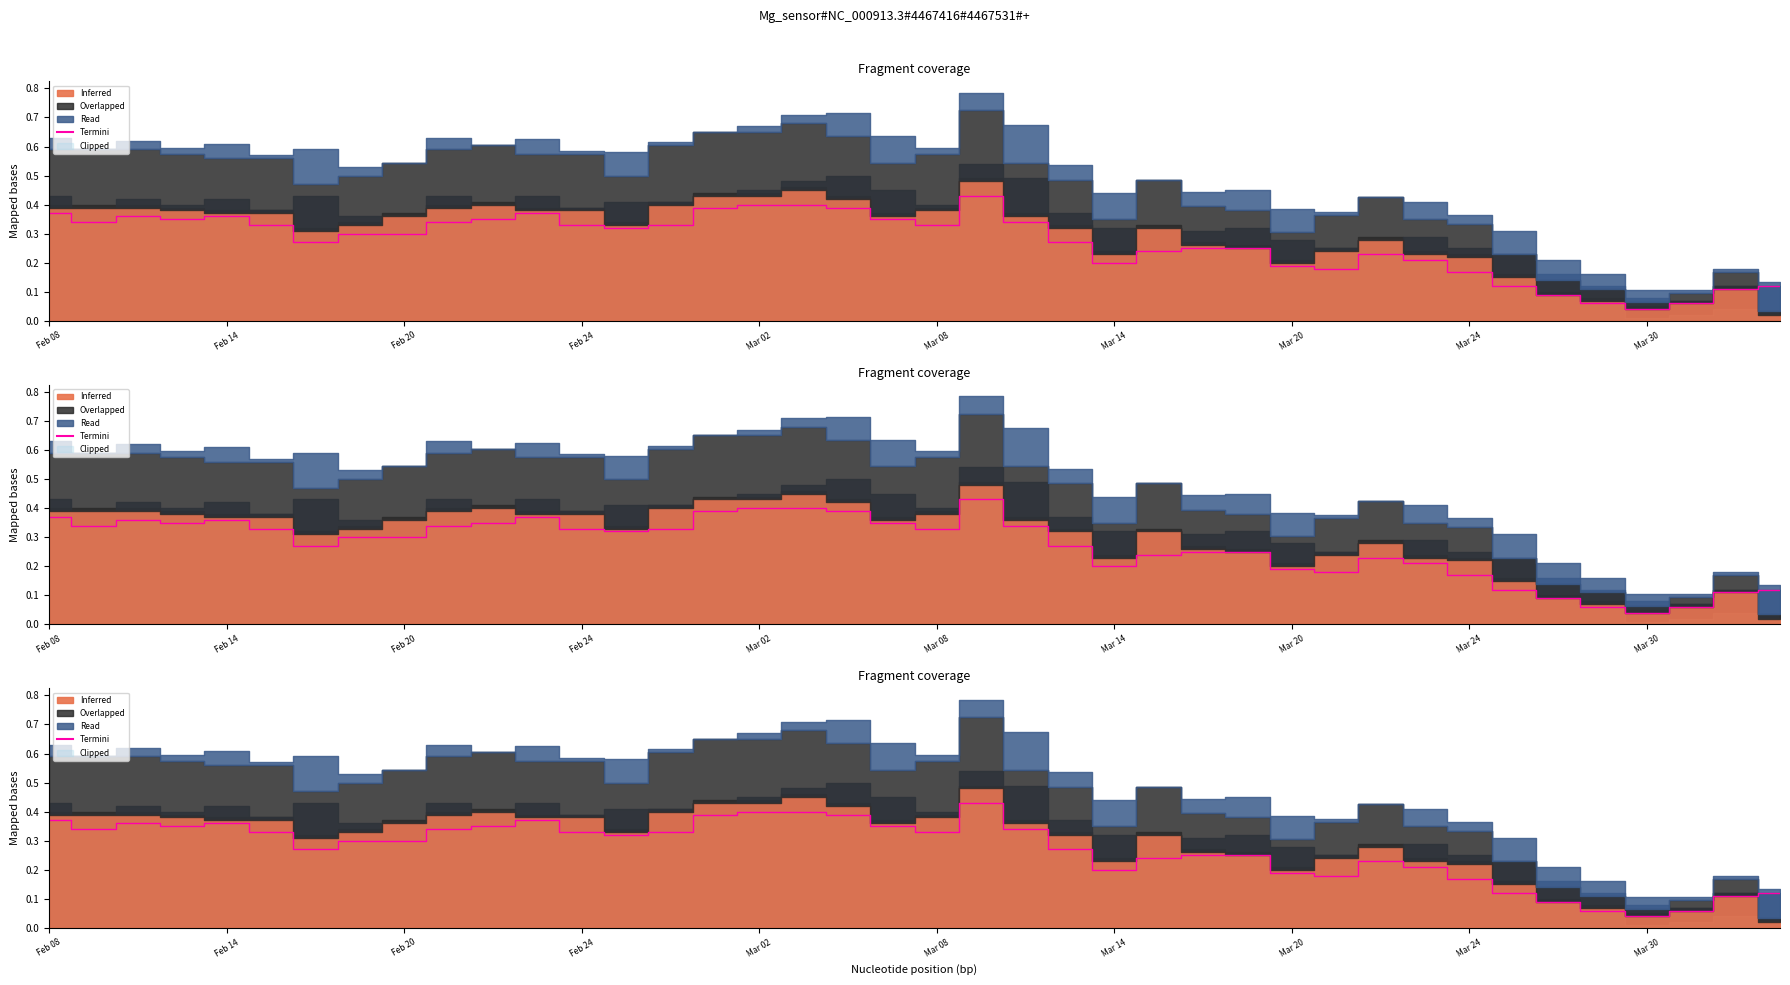

The chart shows a value of 0.4 at Feb 24. True or false?

False